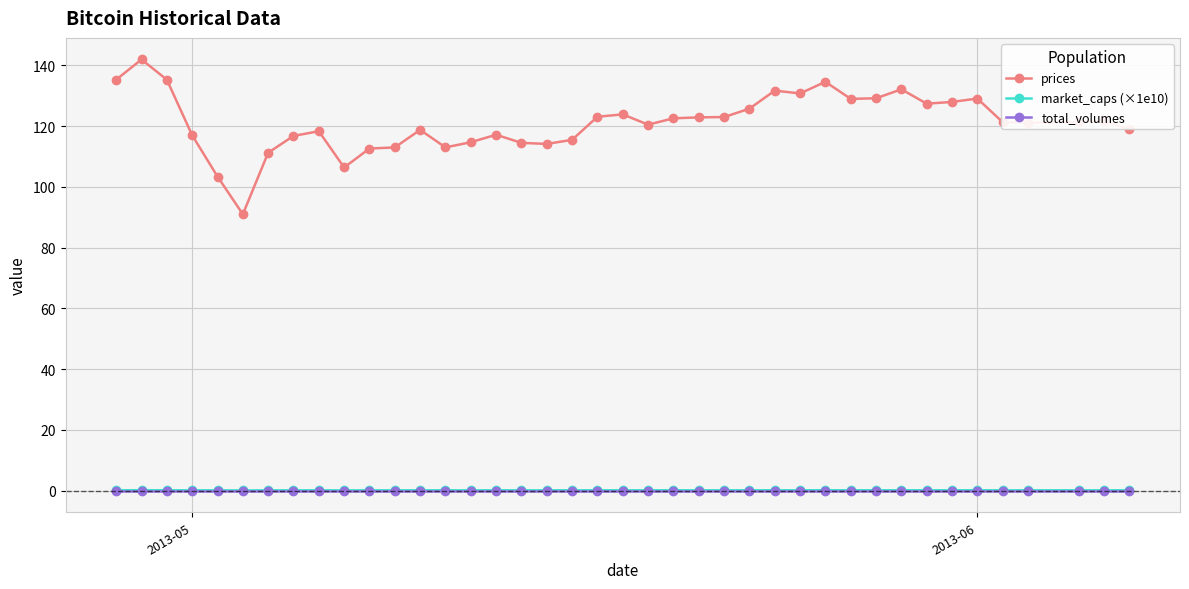

What are all the series names shown in the legend?

prices, market_caps (×1e10), total_volumes